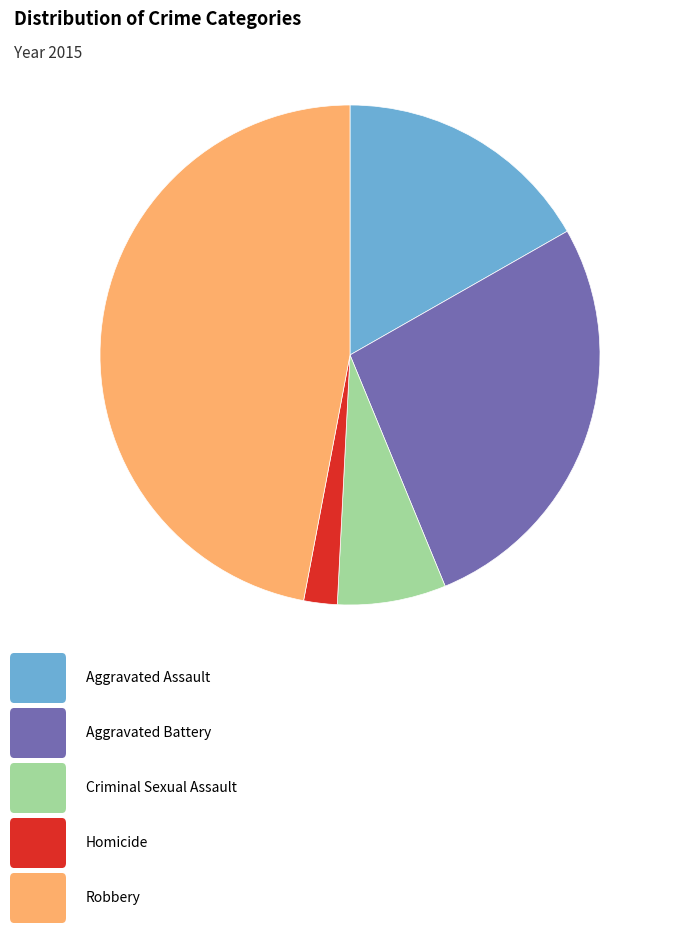

Does any single category account for the majority?

No